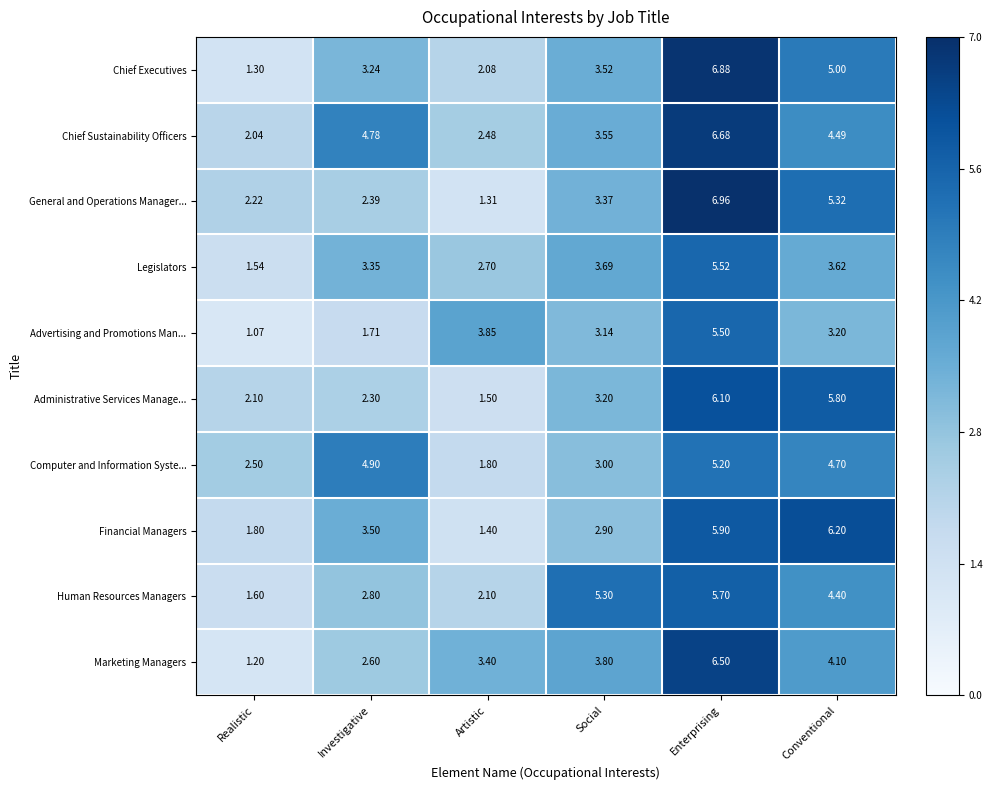

At which category is the sum across all series the highest?

Enterprising